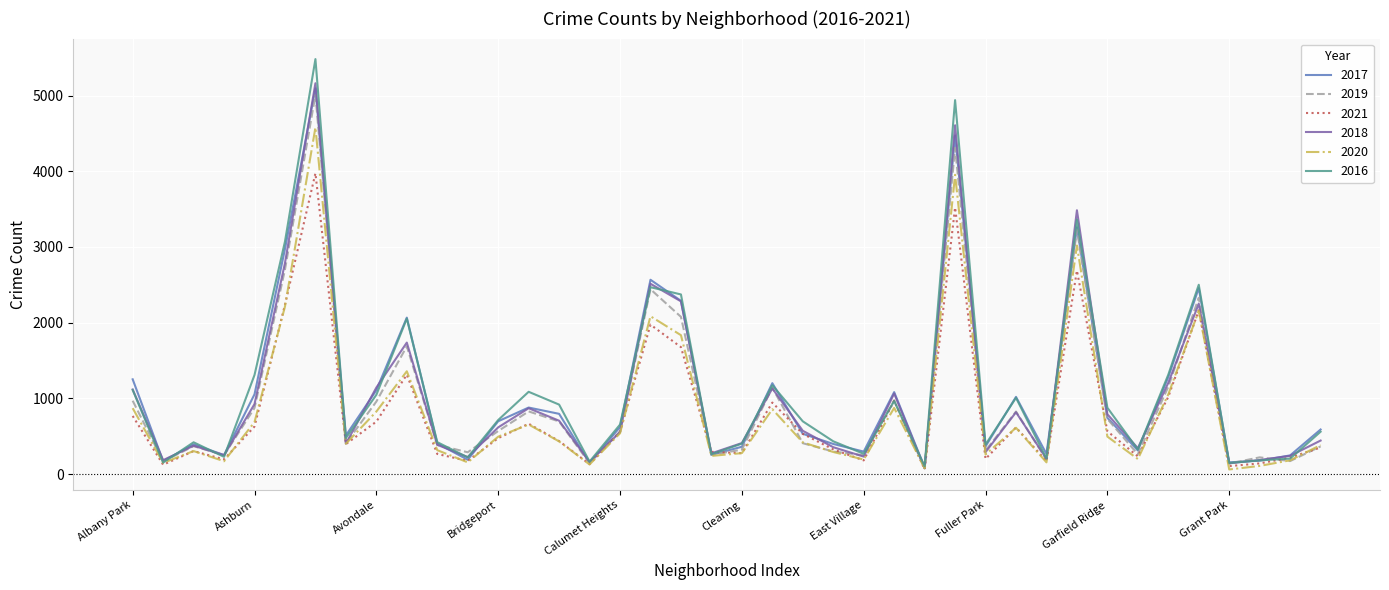

Which series has the largest range (max minus min)?

2016